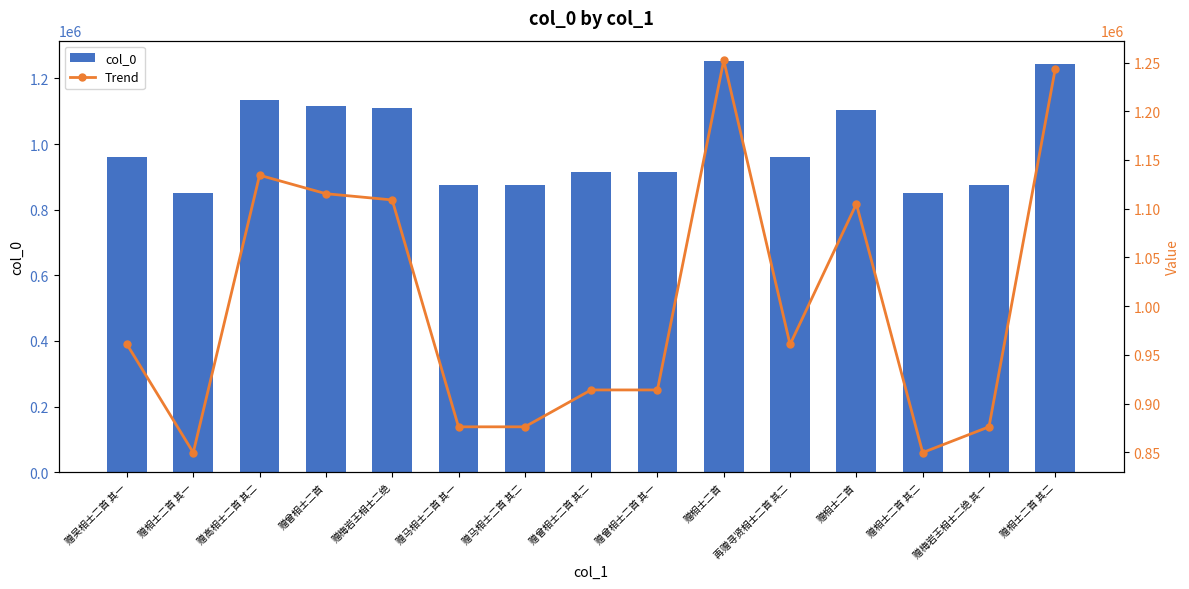

Between 赠梅岩王相士二绝 and 赠曾相士二首 其一, which series saw the biggest shift?

col_0